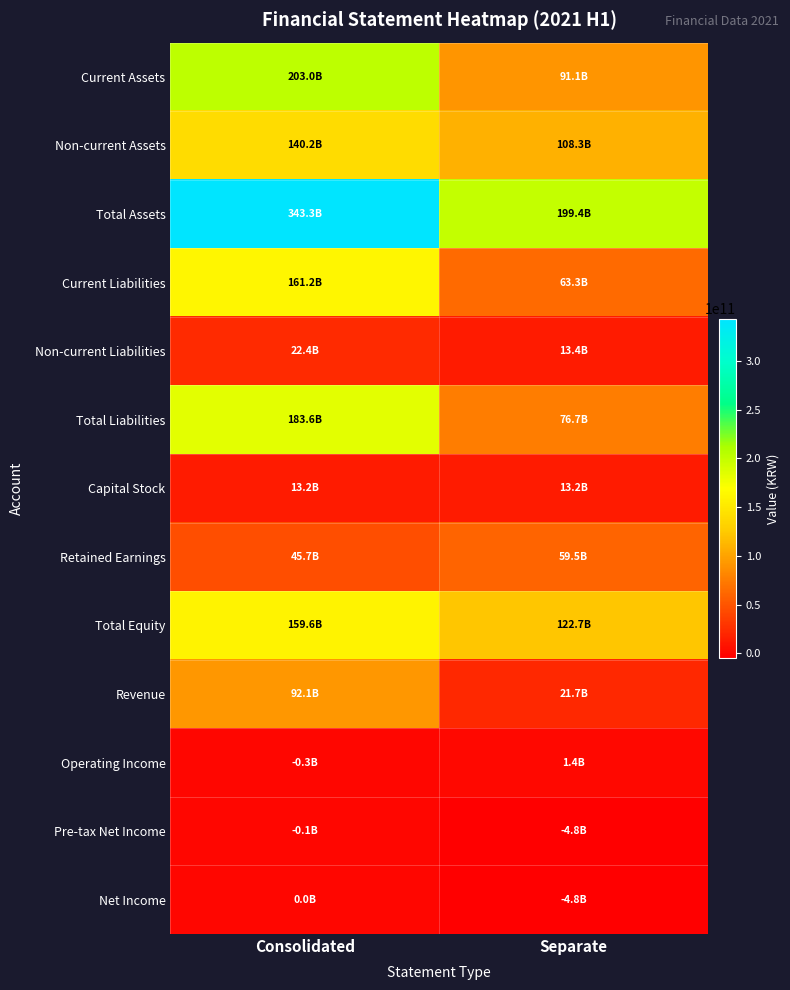

Reading right to left, extract all data points from this chart.

Current Assets: Separate=91064939472	Consolidated=203036830776
Non-current Assets: Separate=108314746740	Consolidated=140216976334
Total Assets: Separate=199379686212	Consolidated=343253807110
Current Liabilities: Separate=63268321392	Consolidated=161200333164
Non-current Liabilities: Separate=13432283696	Consolidated=22427236716
Total Liabilities: Separate=76700605088	Consolidated=183627569880
Capital Stock: Separate=13157438000	Consolidated=13157438000
Retained Earnings: Separate=59456199159	Consolidated=45655920934
Total Equity: Separate=122679081124	Consolidated=159626237230
Revenue: Separate=21714849520	Consolidated=92059891511
Operating Income: Separate=1393313805	Consolidated=-304735790
Pre-tax Net Income: Separate=-4845428923	Consolidated=-75676662
Net Income: Separate=-4836181892	Consolidated=25693074